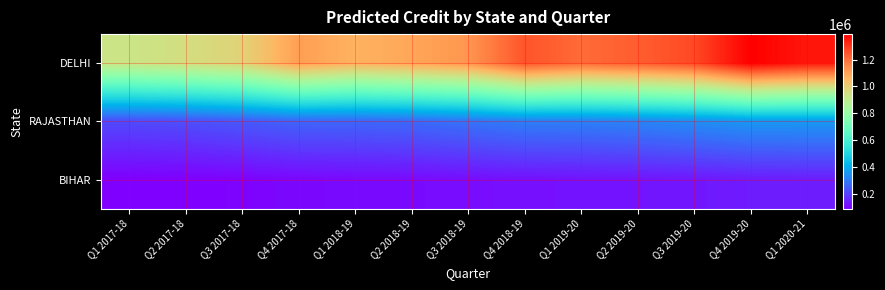

Which series has the largest total across all categories?

DELHI